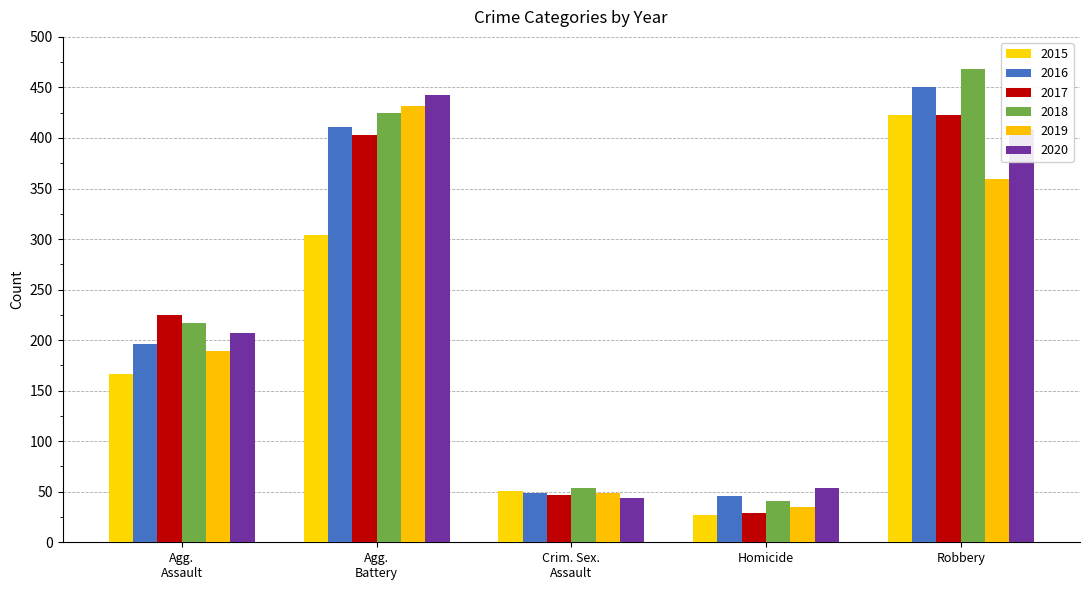

What is the lowest value of the 2017 series?

29